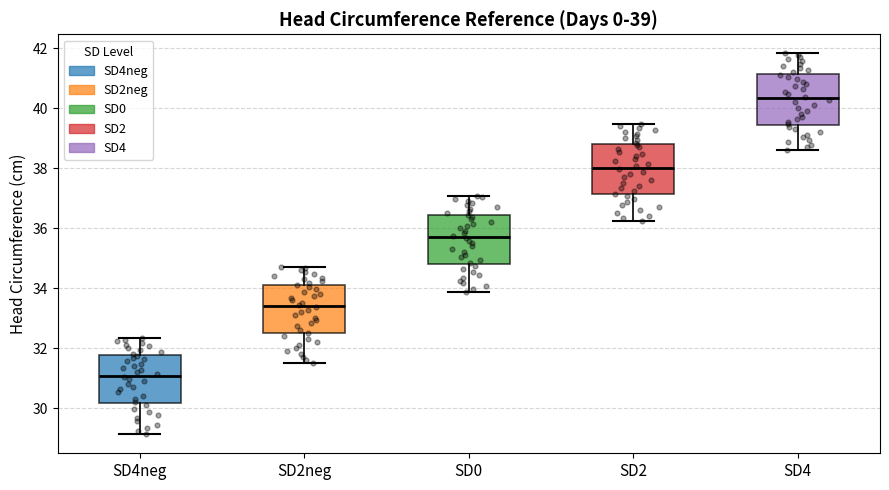

Which box has the highest median line?

SD4